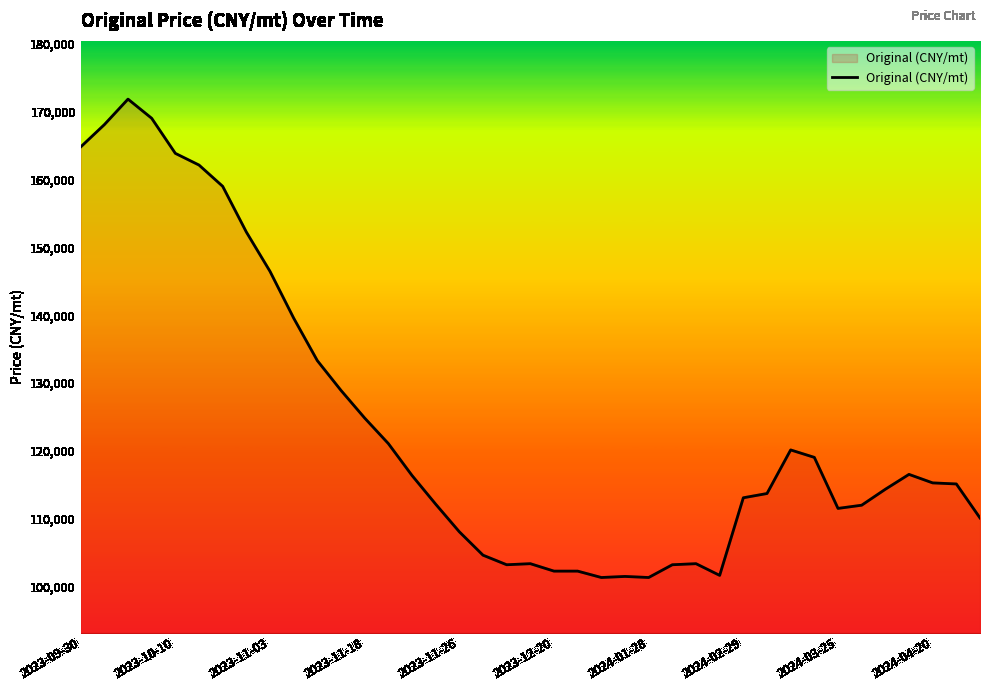

What is the greatest value displayed?

171851.8